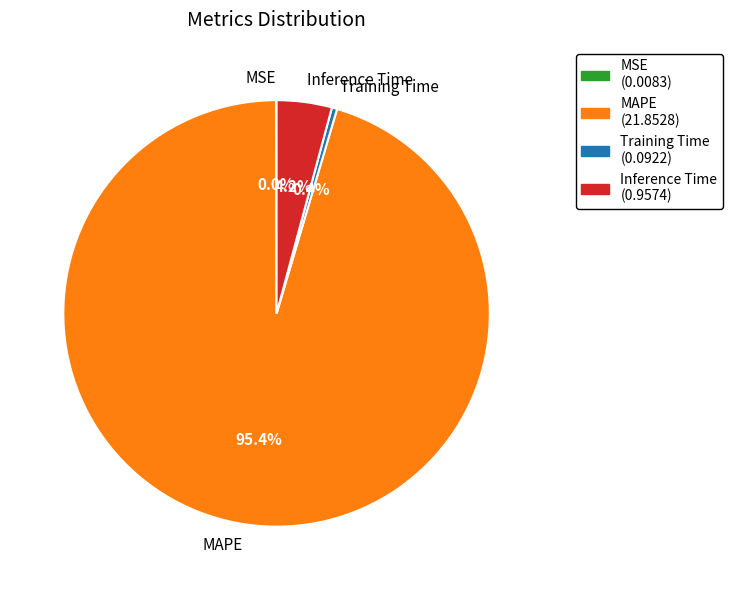

To the nearest percent, what is the average slice percentage?

25%